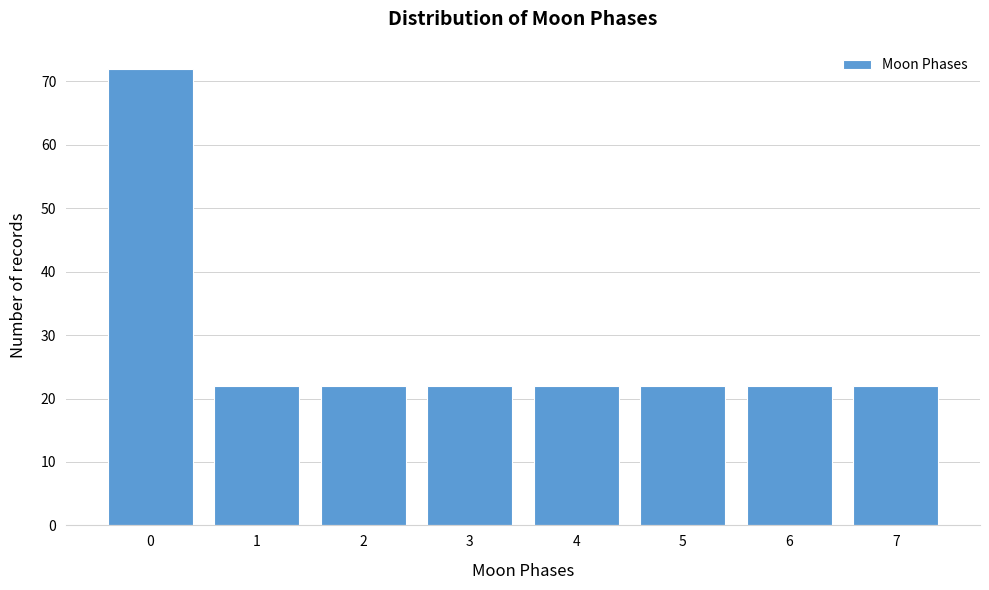

Reading right to left, list all the values displayed in this chart.

22	22	22	22	22	22	22	72